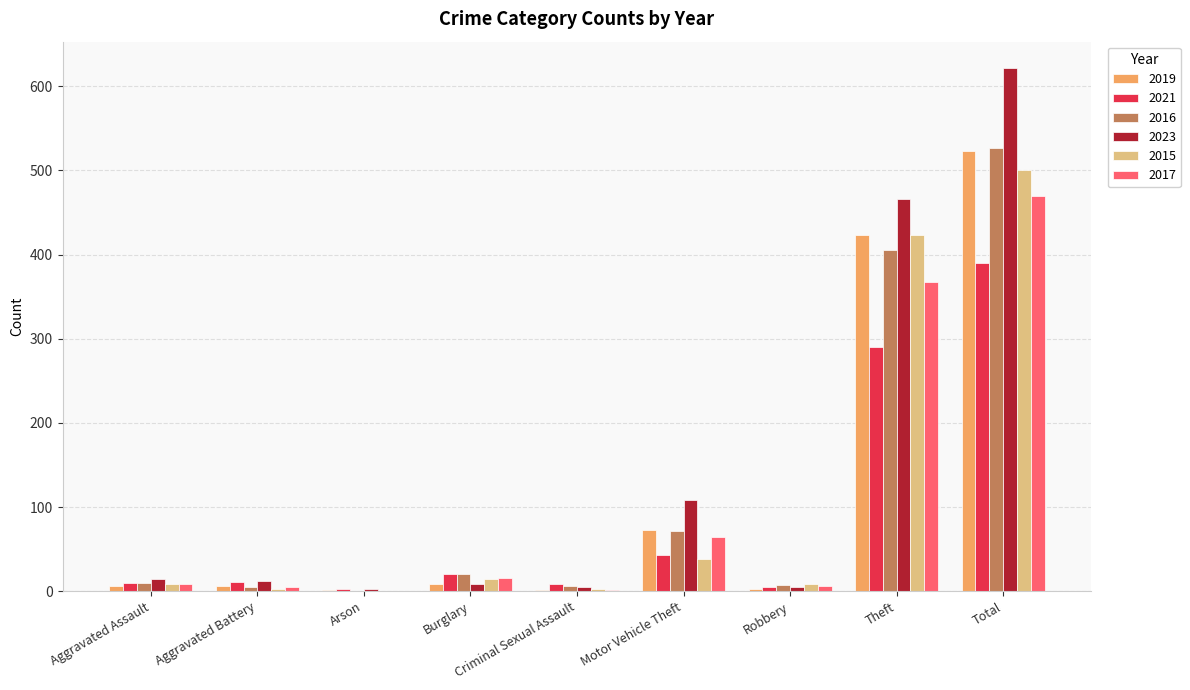

Which category has the highest value across all series?

Total